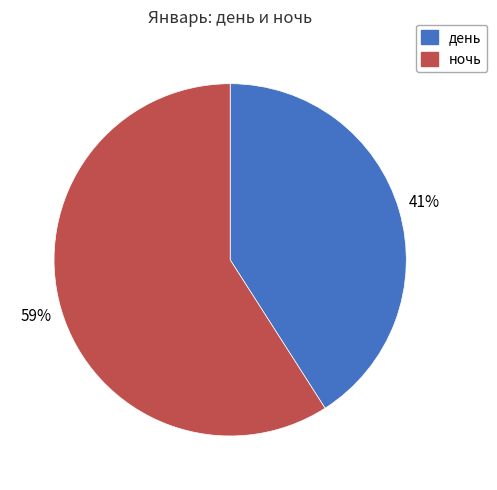

Which has a higher value, ночь or день?

ночь